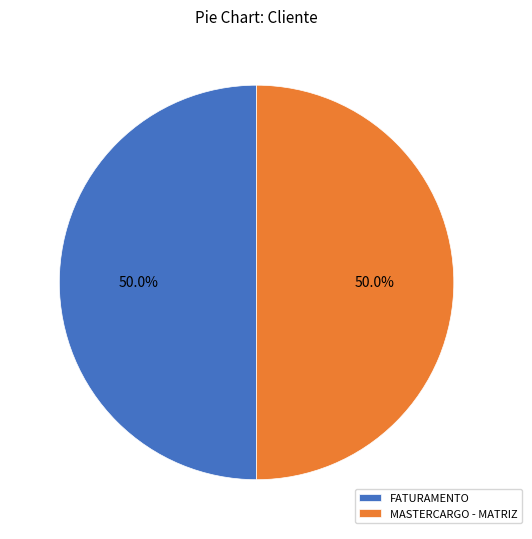

How many segments does this pie chart have?

2